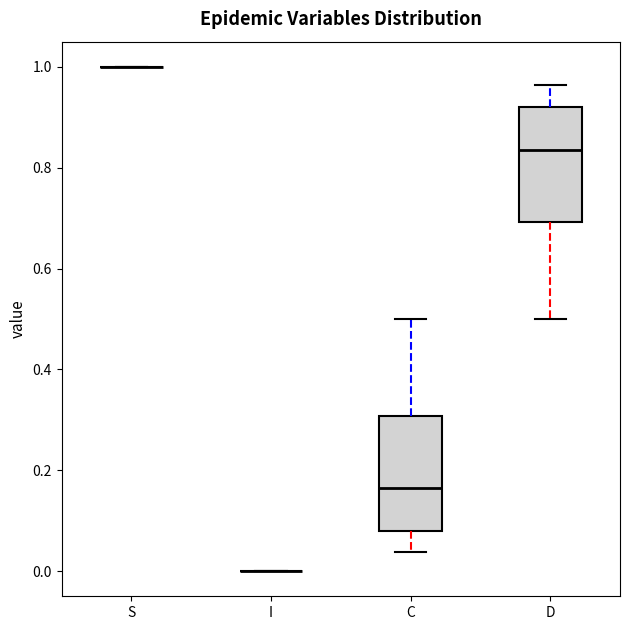

Reading left to right, read every box against the y-axis: the position of its median line, the range the box covers, and the ends of its whiskers. The values are not printed on the chart, so give them approximately, as read against the axis.

S: box collapsed to a line at 1.00, whiskers 1.00 to 1.00
I: box collapsed to a line at 0.00, whiskers 0.00 to 0.00
C: median 0.16, box 0.08 to 0.30, whiskers 0.04 to 0.50
D: median 0.84, box 0.70 to 0.92, whiskers 0.50 to 0.96